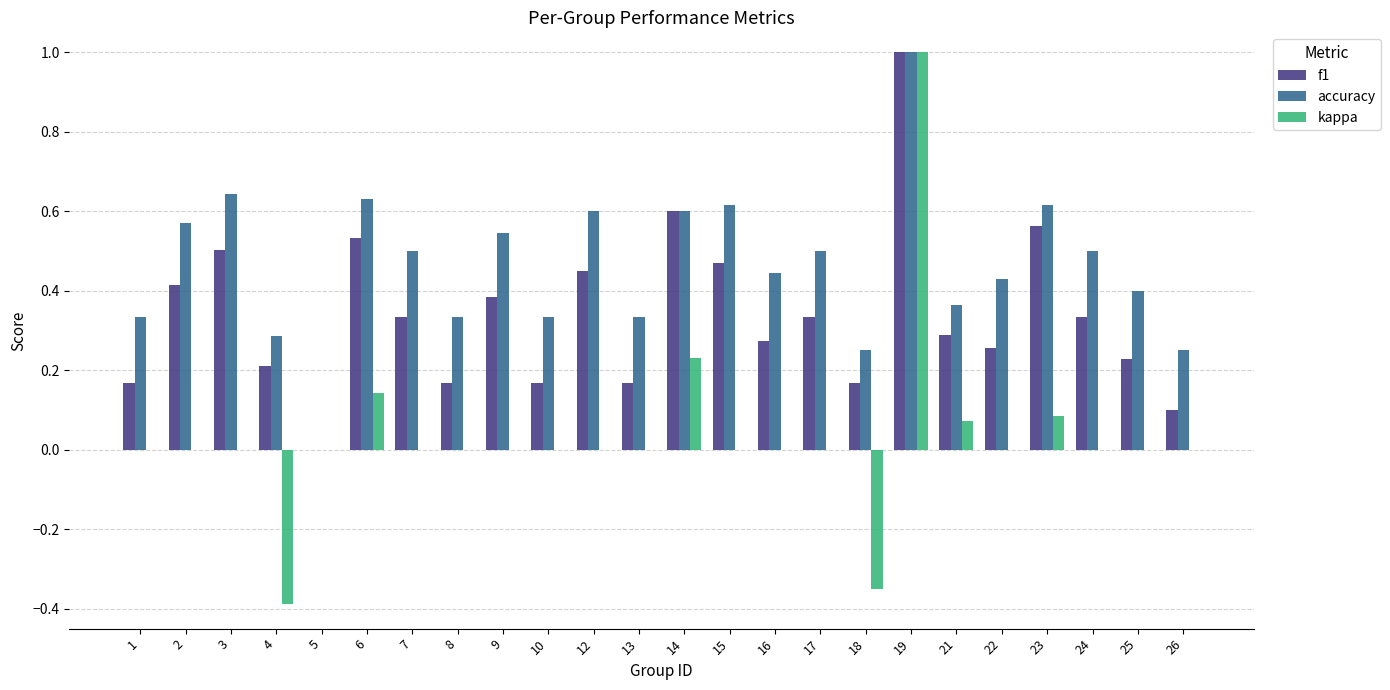

What are all the series names shown in the legend?

f1, accuracy, kappa